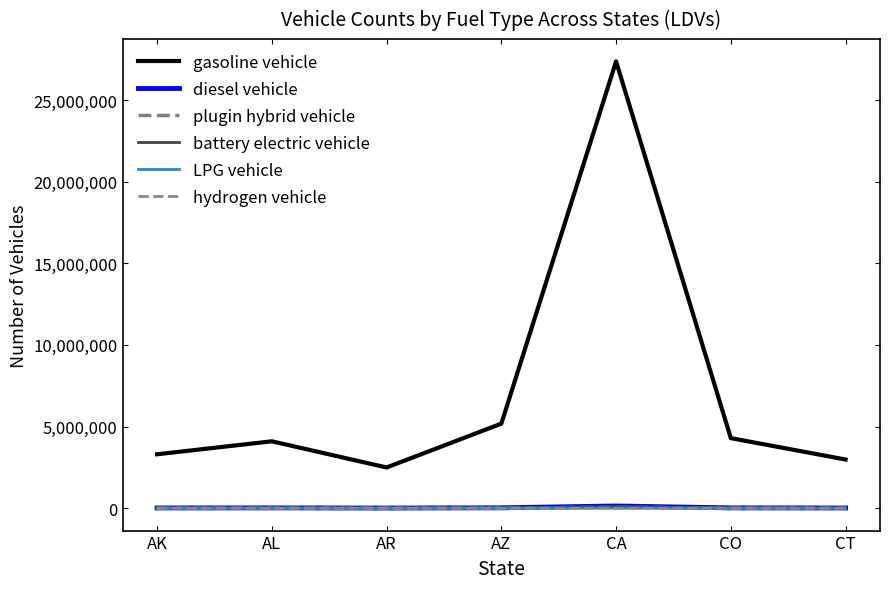

True or false: battery electric vehicle has a value of 15057 at CT.

False